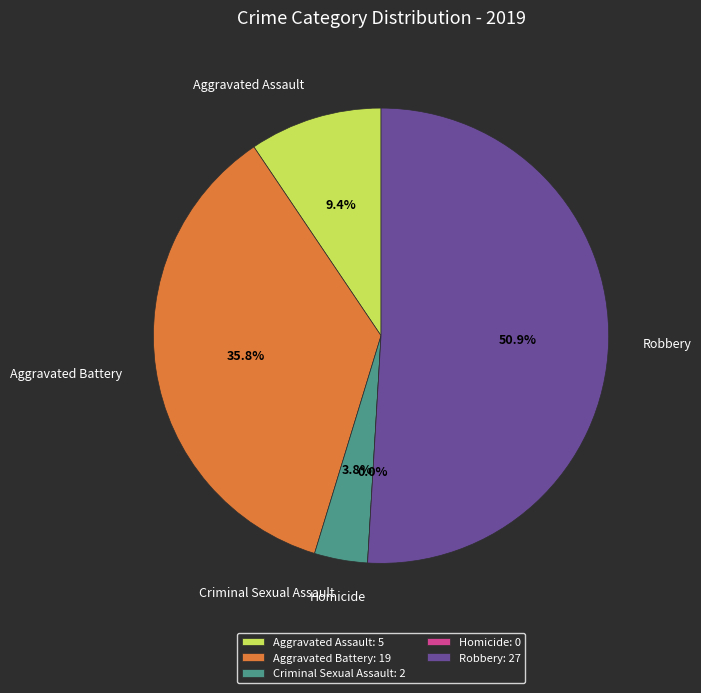

Combined, what portion of the pie is Aggravated Battery and Criminal Sexual Assault?

39.6%